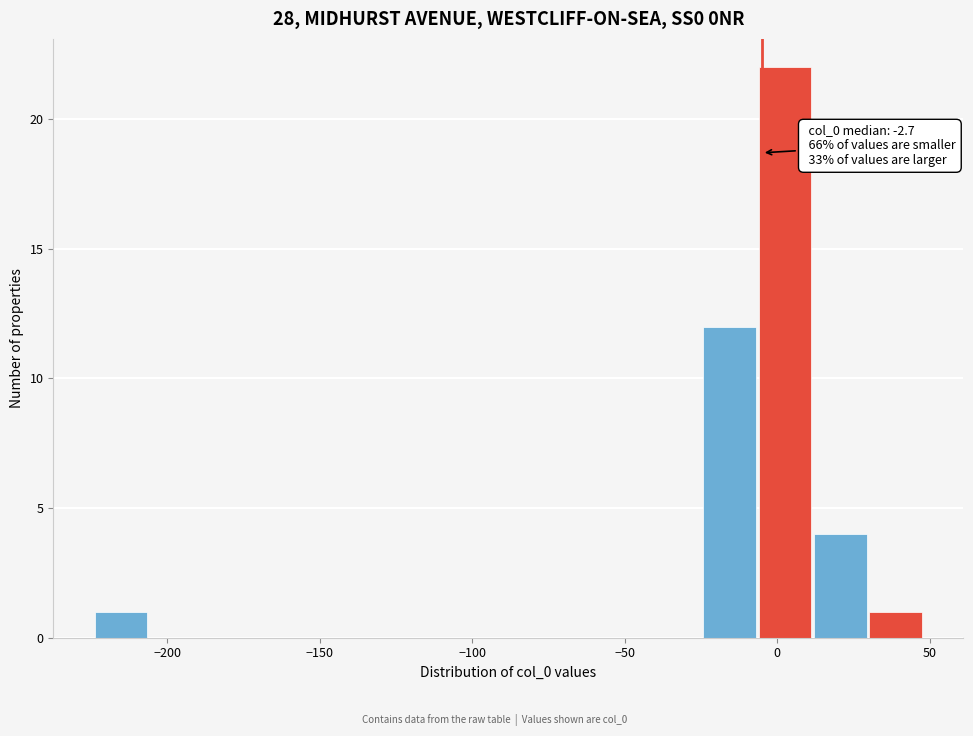

Read against the x-axis, roughly where is the centre of the tallest bar?

5